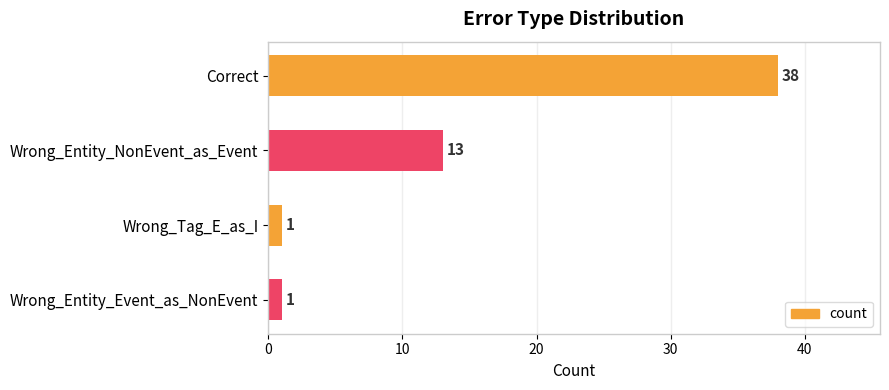

What is the value of the 2nd bar from the top?

13